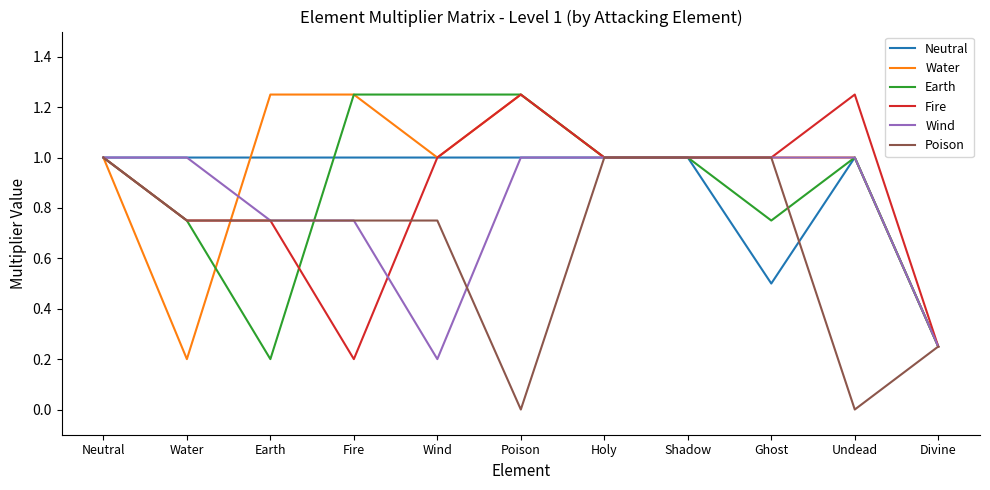

Does the chart have visible grid lines?

No